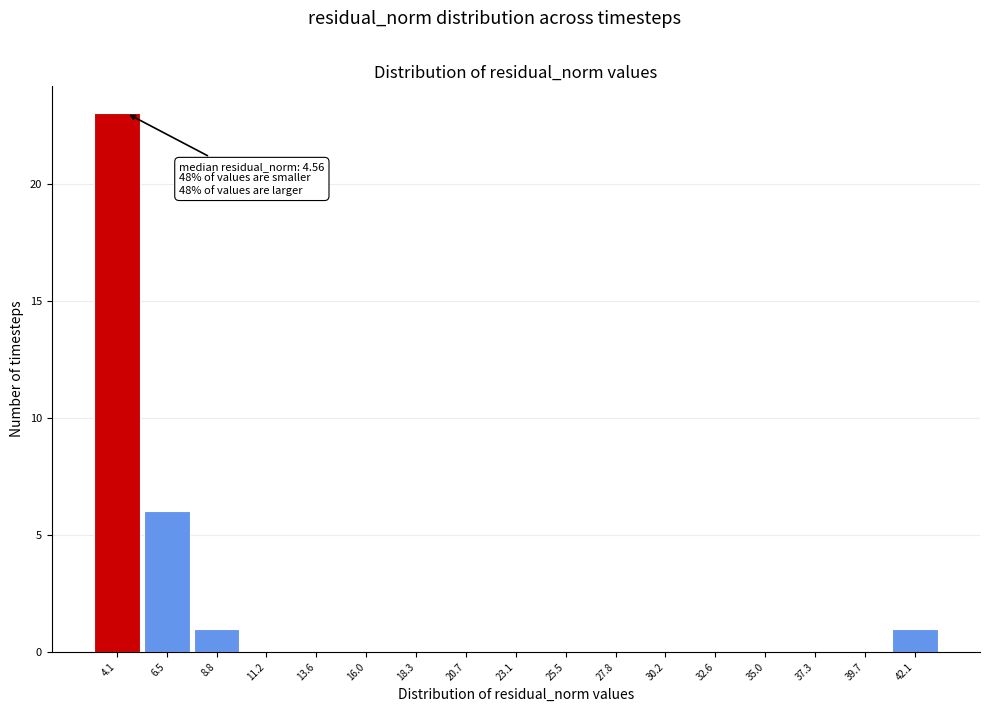

Which range on the x-axis has the tallest bar?

3.0 to 5.5